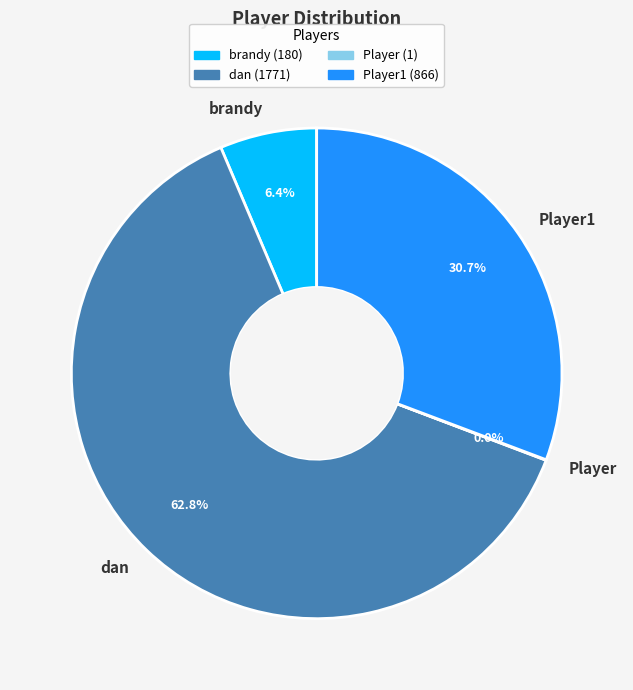

What is the majority slice?

dan